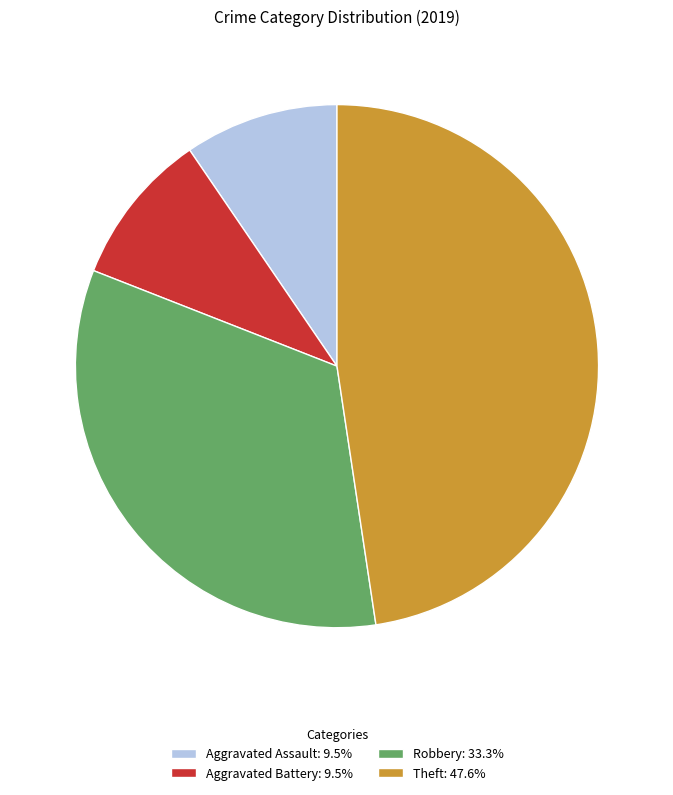

How many segments does this pie chart have?

4